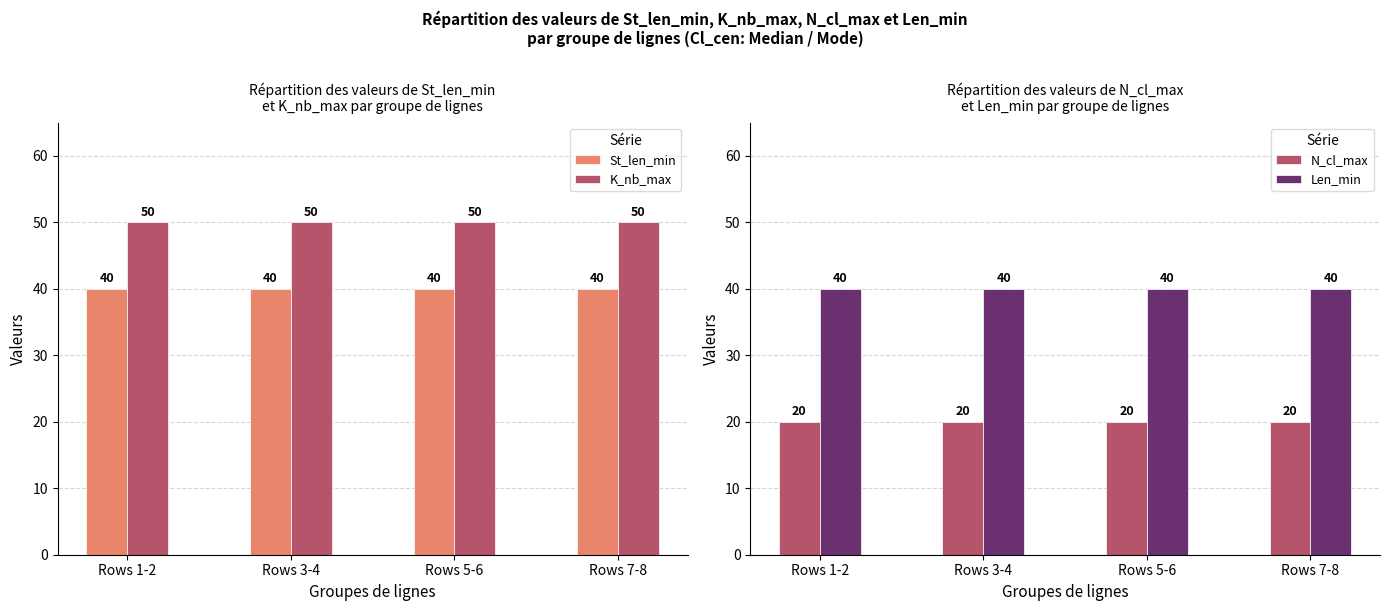

The value of Len_min at Rows 1-2 is 40. True or false?

True